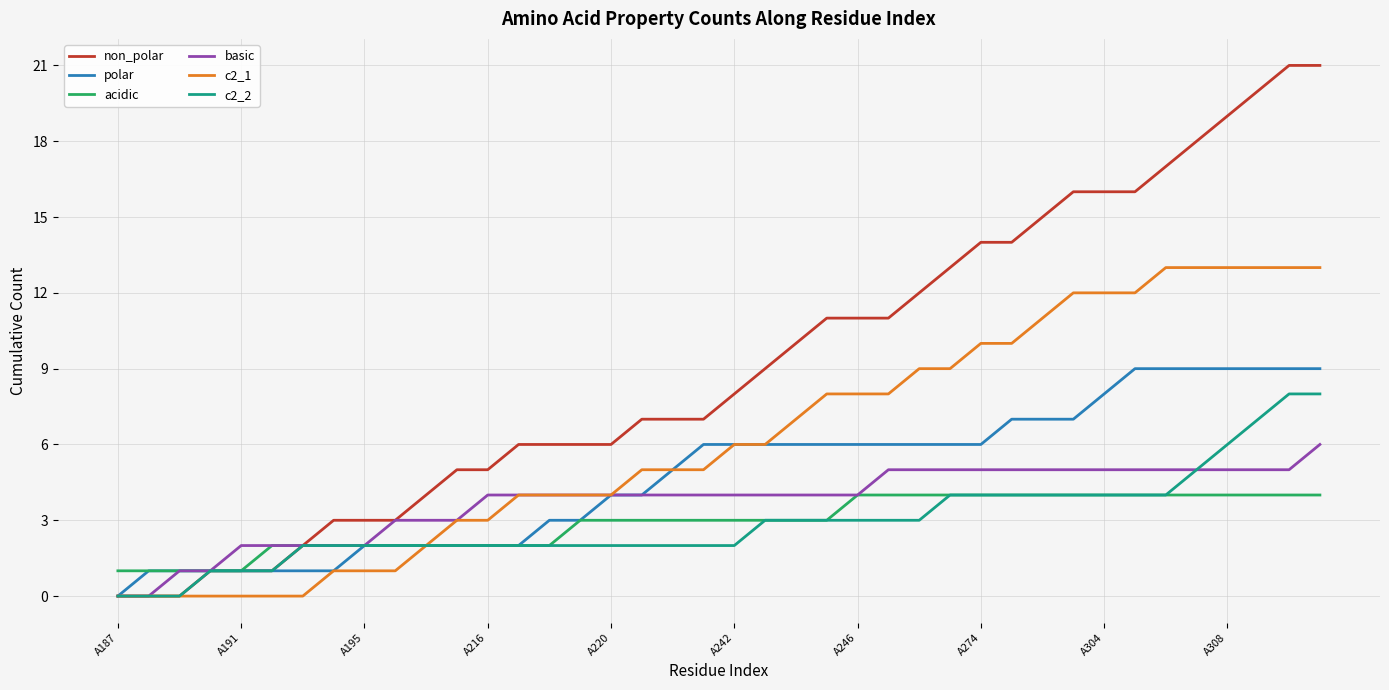

What is the greatest value displayed?

21